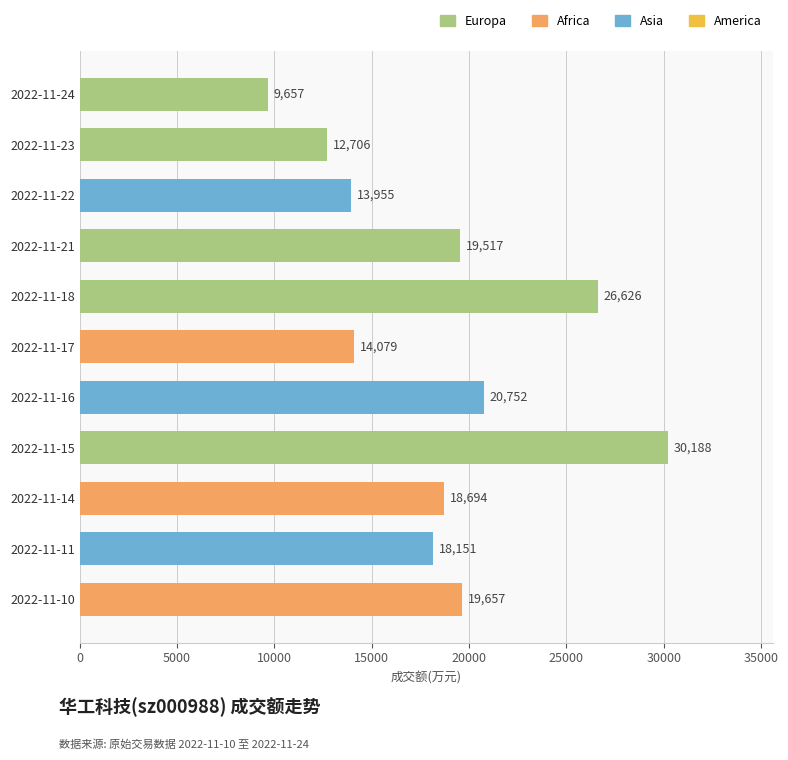

What is the maximum value shown in the chart?

30188